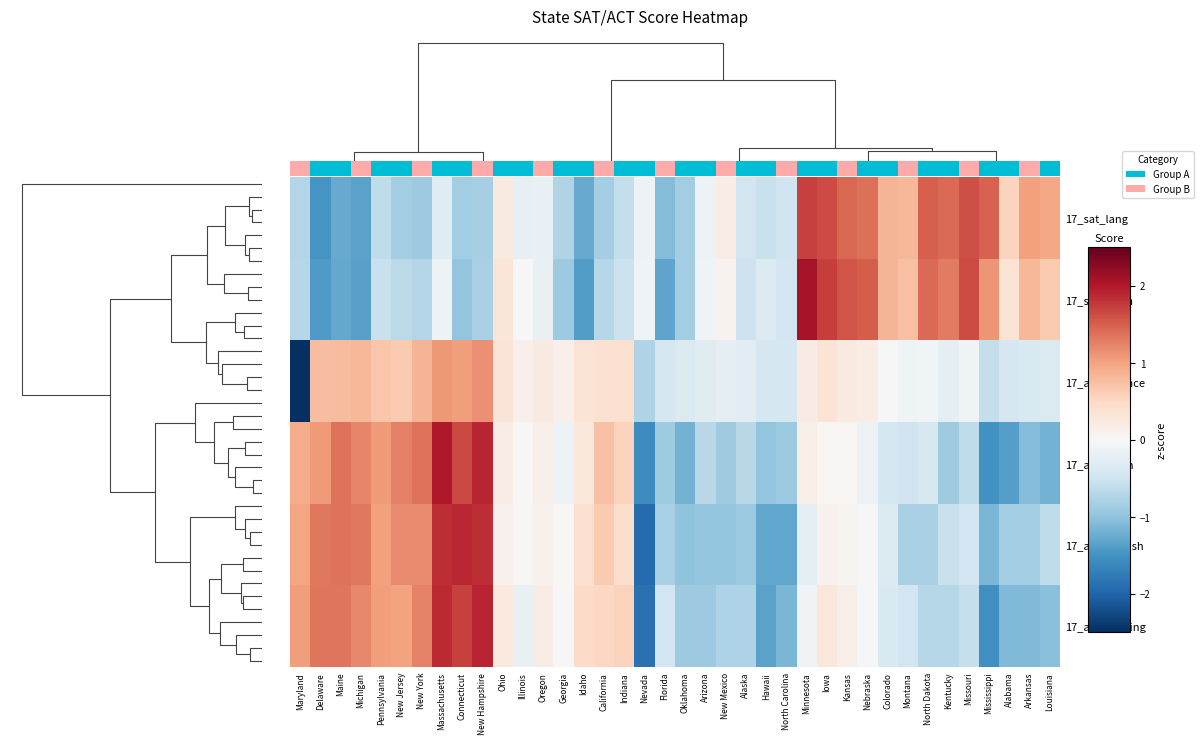

Where is 17_act_english nearest to the value 0?

Nebraska